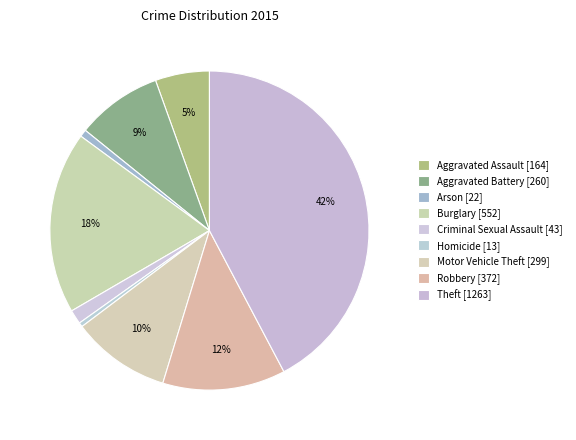

What percentage is the Motor Vehicle Theft slice, to the nearest percent?

10%